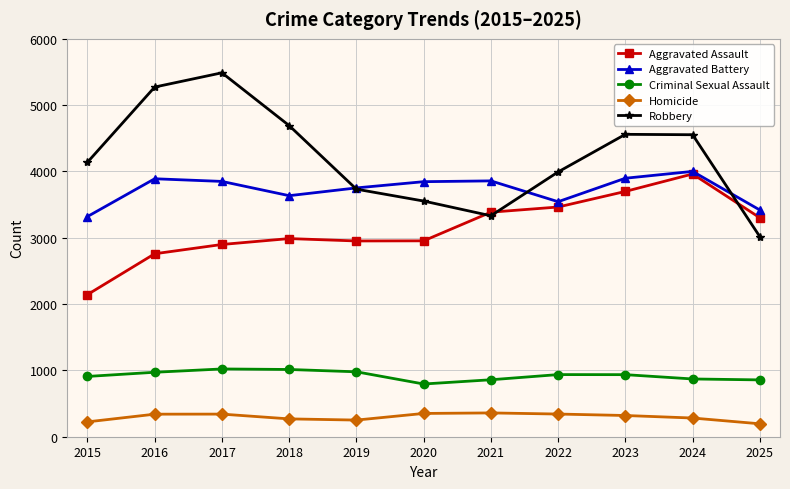

Is it true that Aggravated Assault equals 2759 at 2016?

True